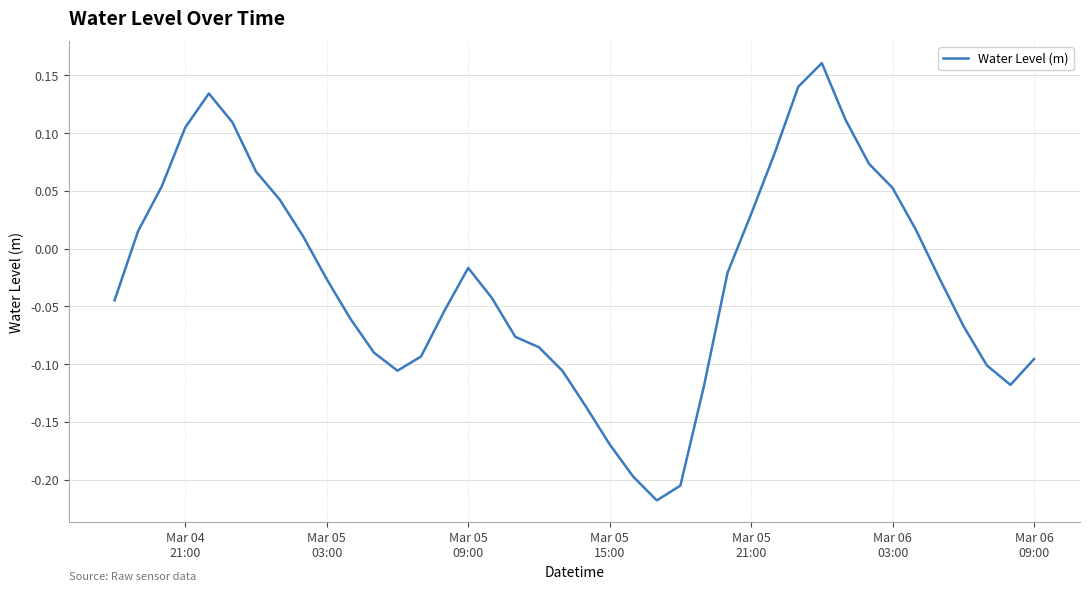

How many lines are shown in the chart?

1